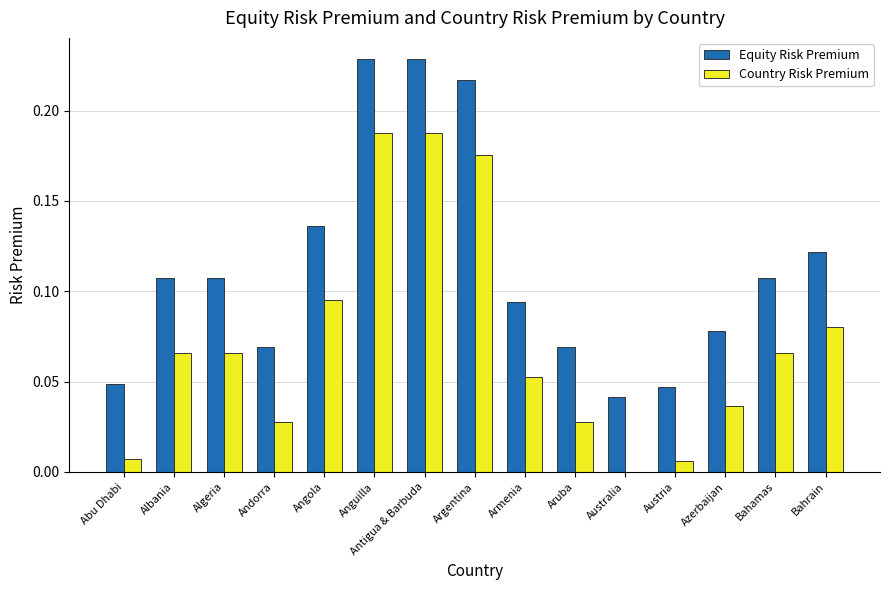

Is it true that Country Risk Premium equals 0.3 at Antigua & Barbuda?

False